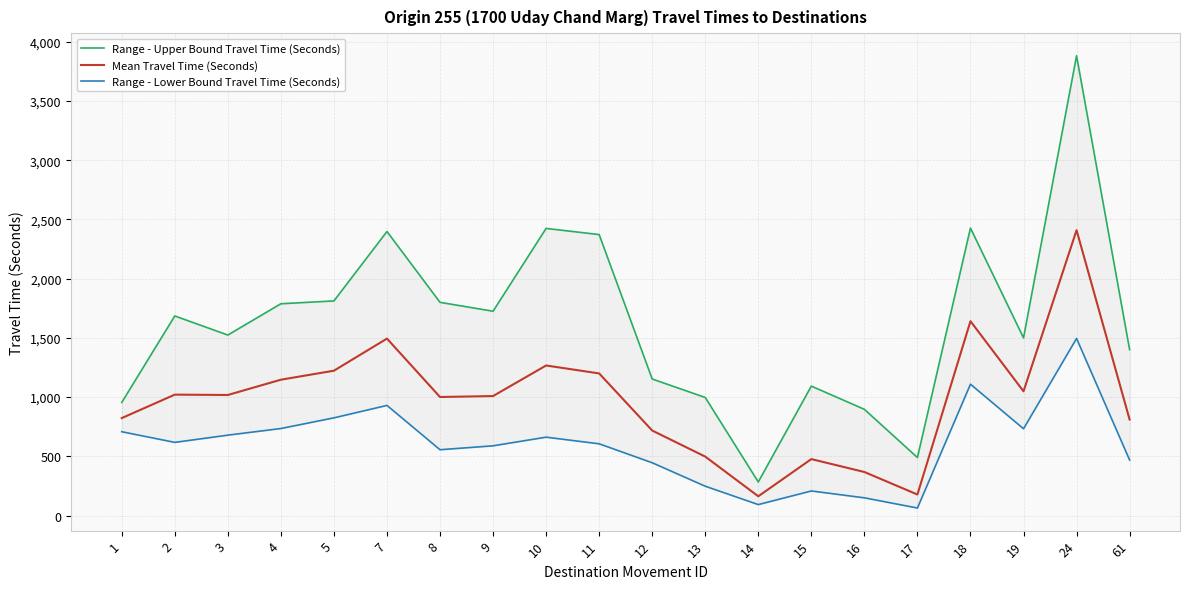

Reading left to right, list all the values displayed in this chart.

Range - Upper Bound Travel Time (Seconds): 955	1685	1524	1788	1812	2398	1800	1725	2424	2372	1153	997	284	1093	897	490	2427	1500	3881	1401
Mean Travel Time (Seconds): 823	1021	1018	1147	1223	1494	1001	1009	1267	1200	718	498	163	477	368	178	1641	1049	2409	811
Range - Lower Bound Travel Time (Seconds): 708	618	679	735	825	930	556	589	662	606	446	248	93	208	150	64	1109	733	1495	469